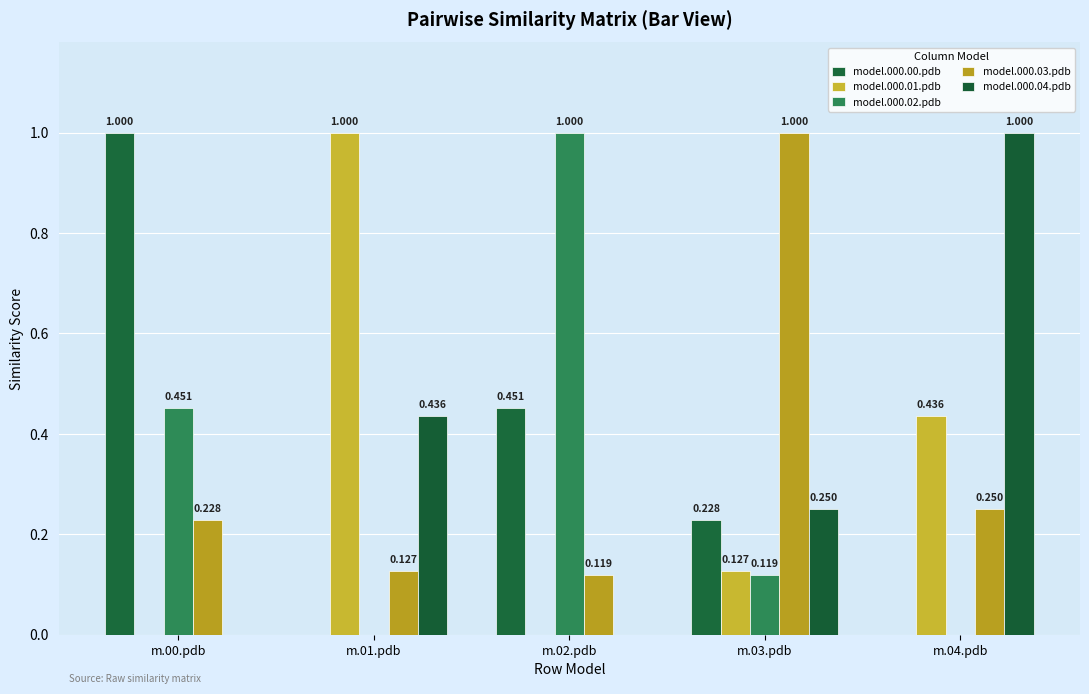

What are all the series names shown in the legend?

model.000.00.pdb, model.000.01.pdb, model.000.02.pdb, model.000.03.pdb, model.000.04.pdb